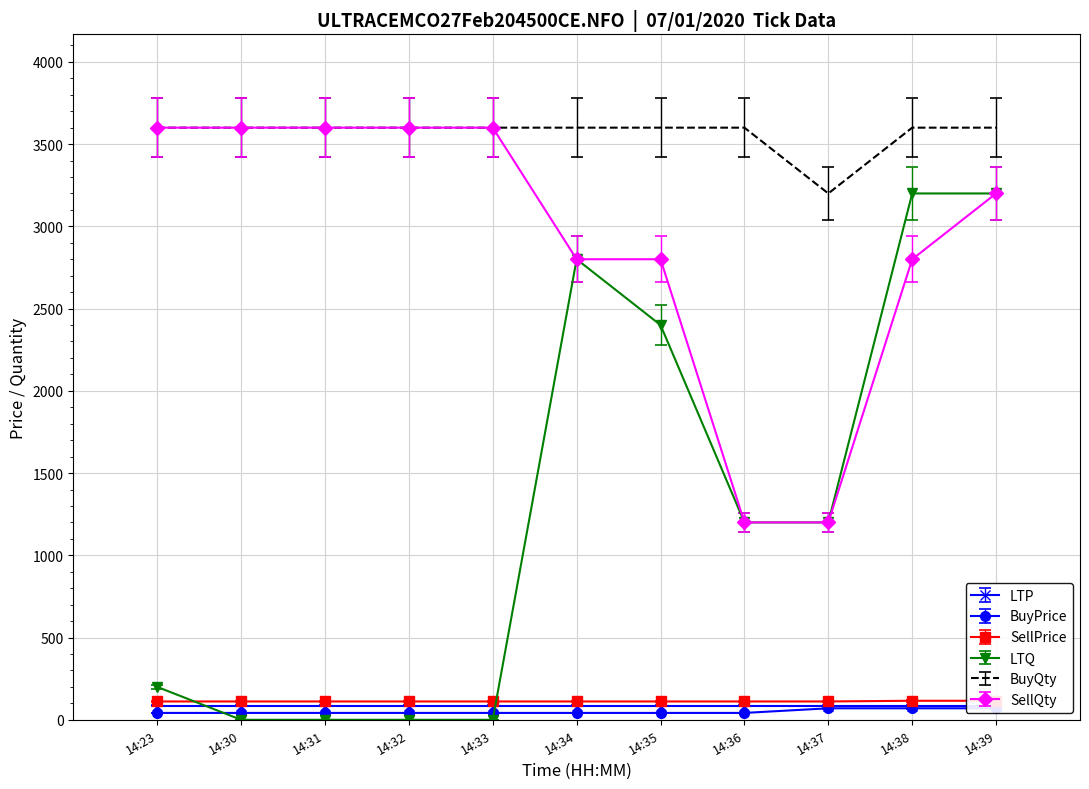

Which category has the highest value in the LTQ series?

14:38